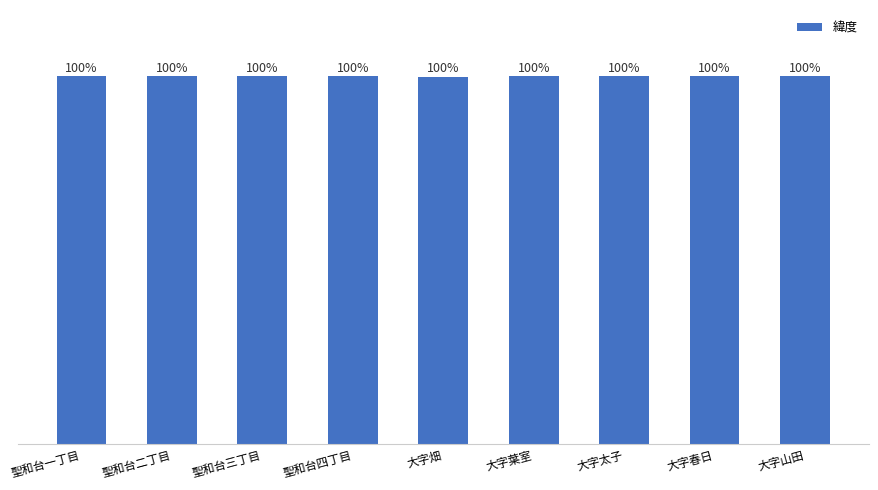

What is the label of the 9th bar from the right?

聖和台一丁目